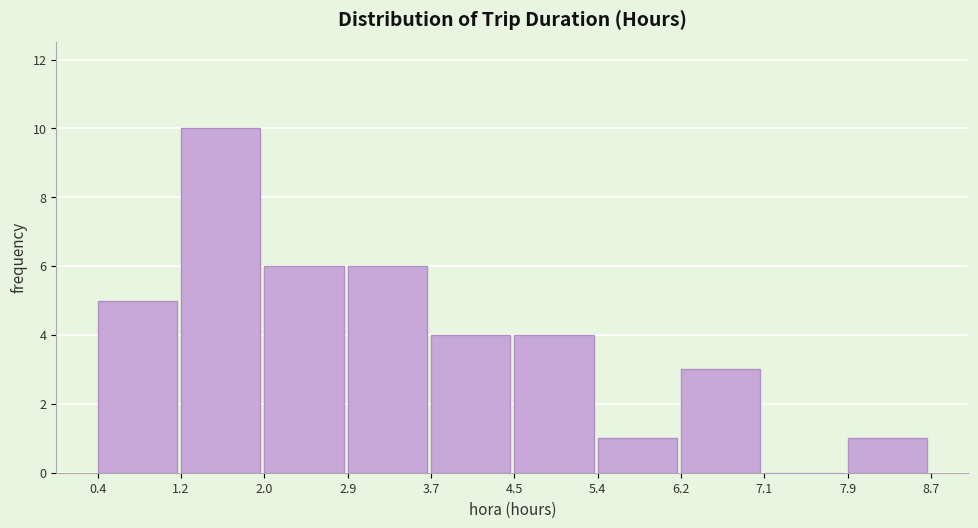

Reading left to right, transcribe this chart: for each bar, give the range it covers on the x-axis and its height. The values are not printed on the chart, so give them approximately, as read against the axis.

0.4 to 1.2: 5
1.2 to 2.0: 10
2.0 to 2.9: 6
2.9 to 3.7: 6
3.7 to 4.5: 4
4.5 to 5.4: 4
5.4 to 6.2: 1
6.2 to 7.1: 3
7.1 to 7.9: 0
7.9 to 8.7: 1